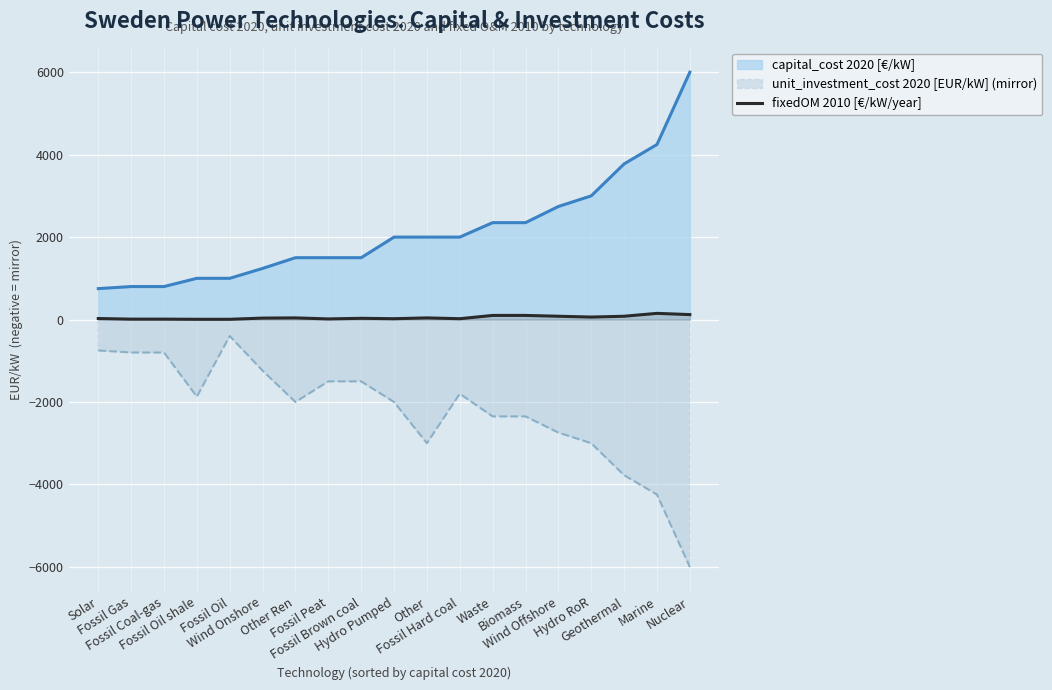

What position from the right is Fossil Oil shale?

16